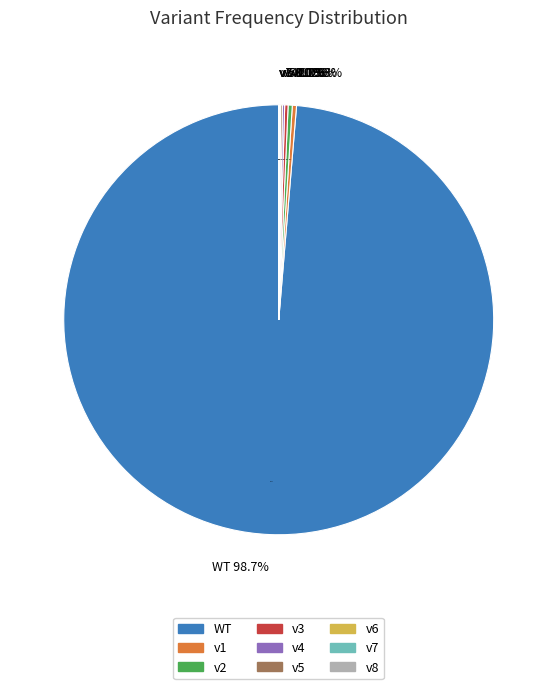

Which slice is the smallest?

v8